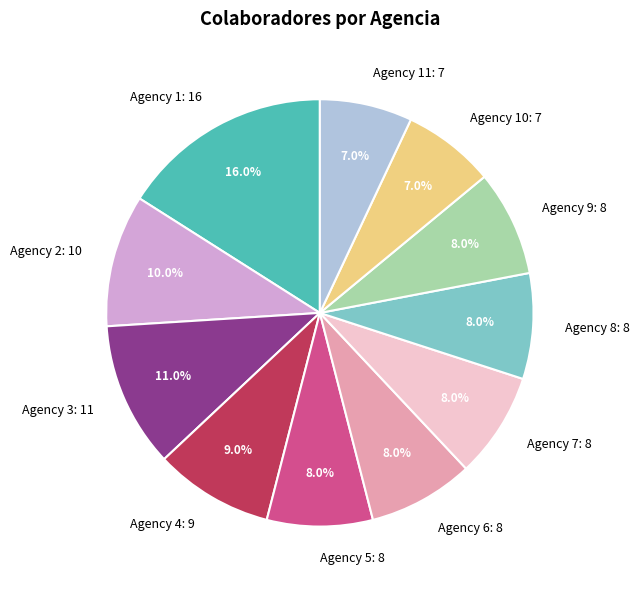

What is the largest slice in the pie chart?

Agency 1: 16